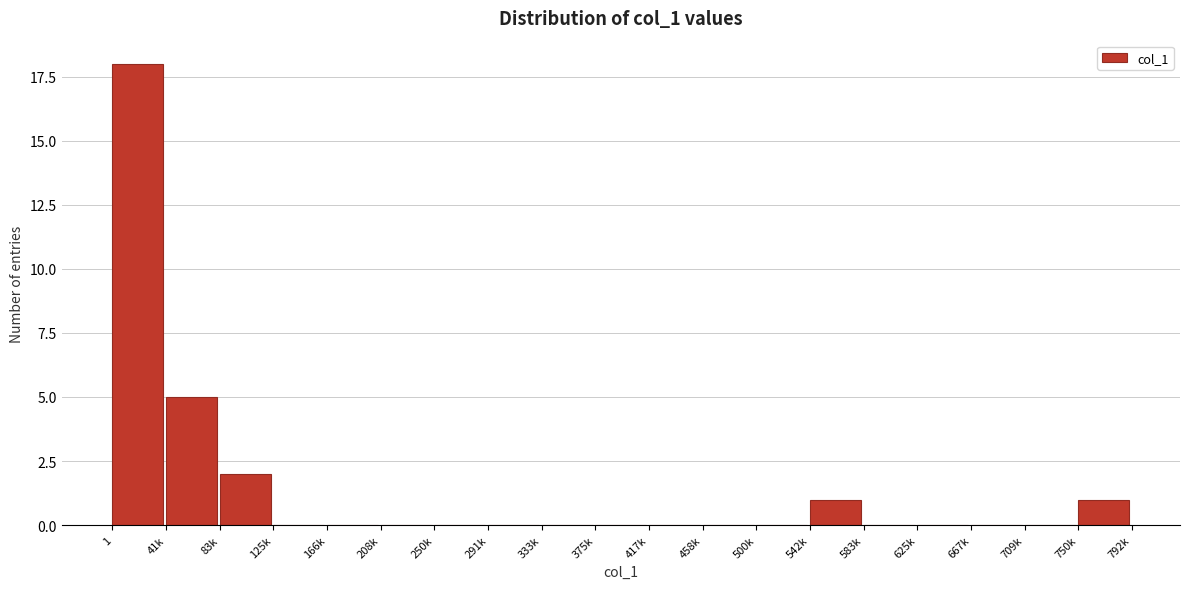

Reading left to right, transcribe all the data shown in this chart.

1=18	41k=5	83k=2	125k=0	166k=0	208k=0	250k=0	291k=0	333k=0	375k=0	417k=0	458k=0	500k=0	542k=1	583k=0	625k=0	667k=0	709k=0	750k=1